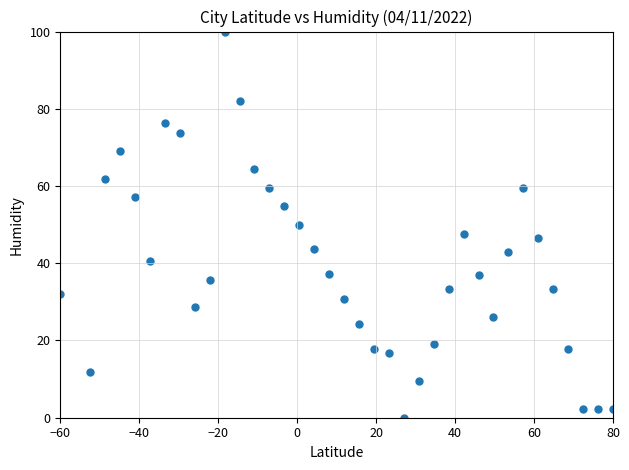

What is the range of Y values (max minus min)?

100.0